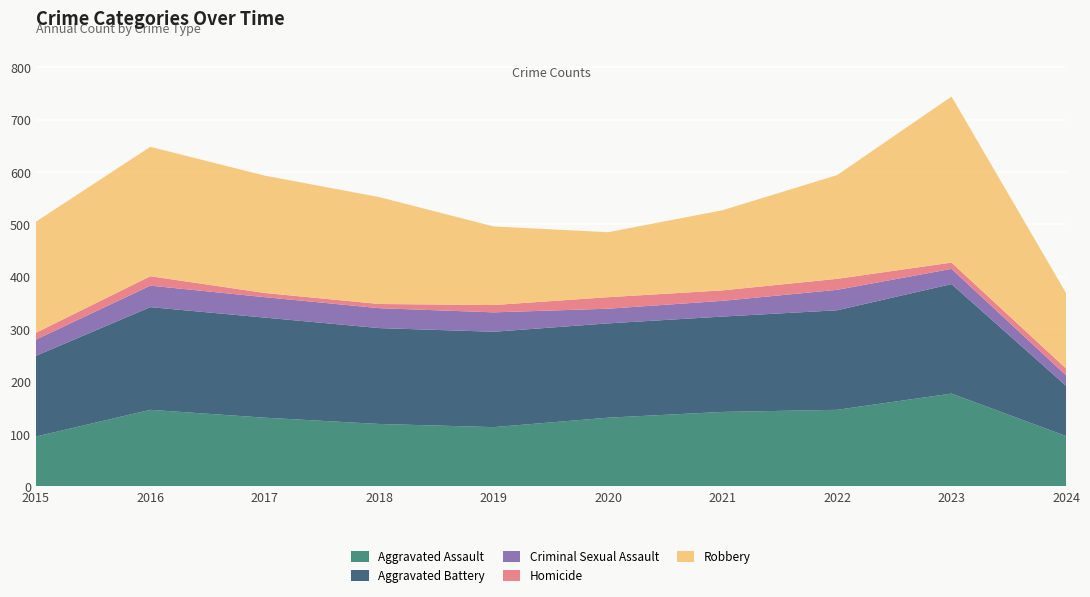

Reading left to right, what are all the values shown in this chart?

Aggravated Assault: 95	146	131	119	113	131	142	146	177	96
Aggravated Battery: 154	196	191	183	182	180	182	190	209	96
Criminal Sexual Assault: 31	41	39	38	37	28	30	39	29	20
Homicide: 13	18	8	8	14	22	20	21	12	13
Robbery: 212	247	224	204	150	124	153	198	317	144